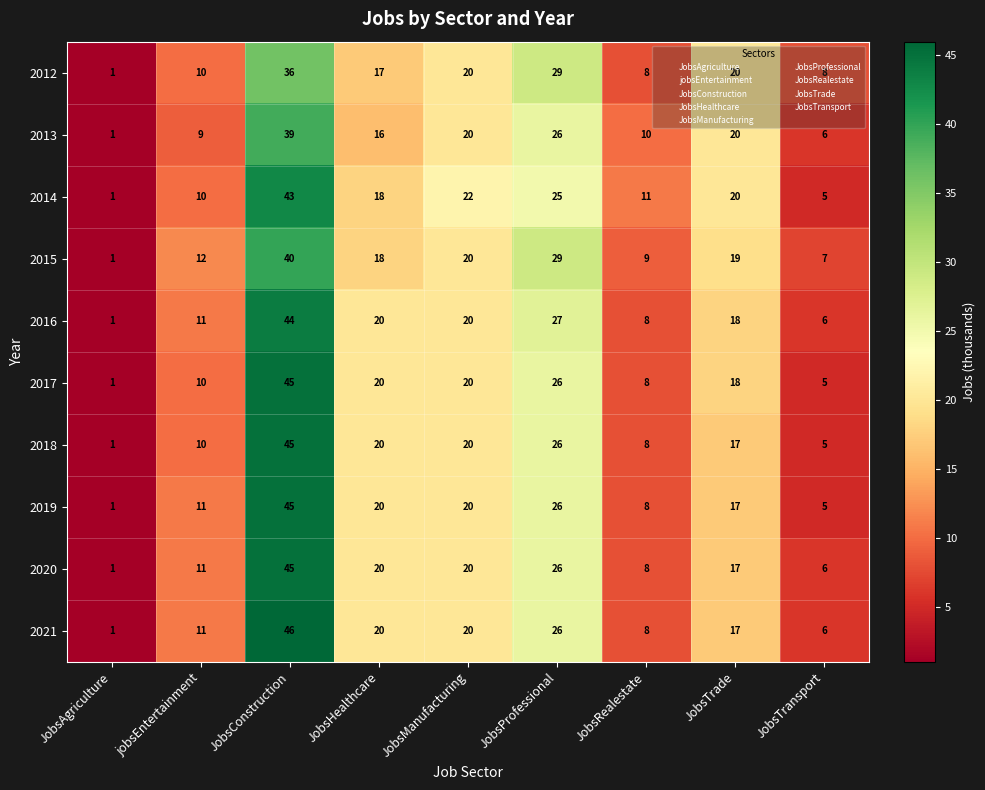

Between JobsConstruction and JobsTrade, which series saw the biggest shift?

2021